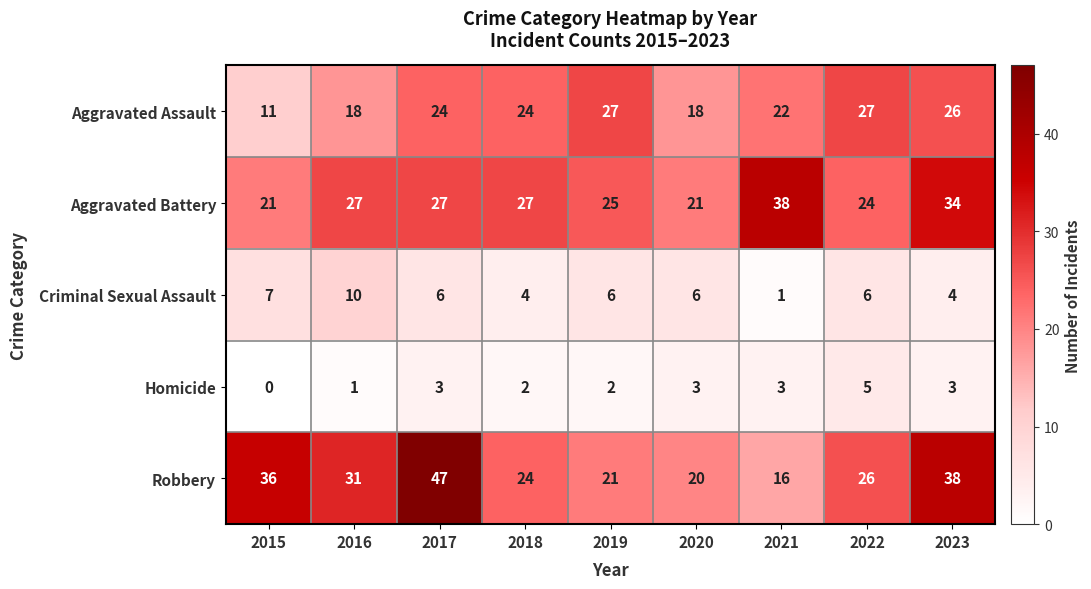

At which category does the chart reach its minimum across all series?

2015